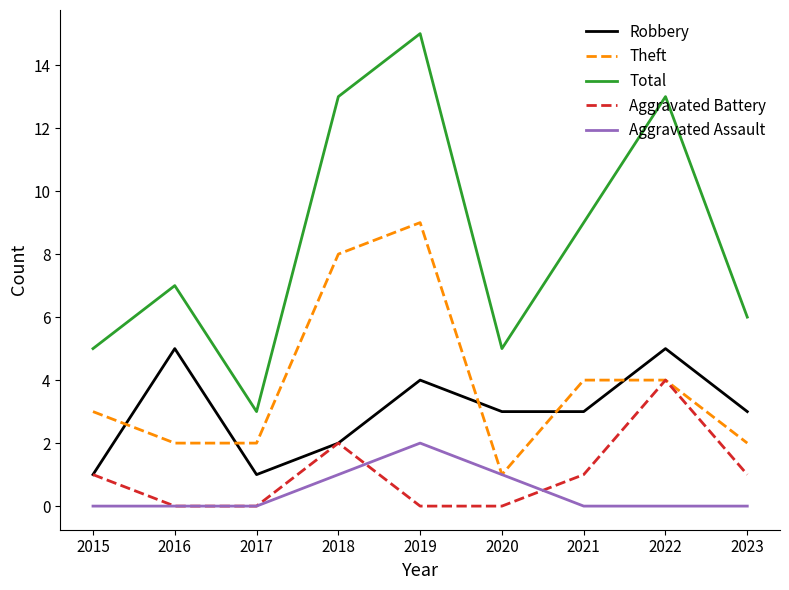

How many series are shown in this chart?

5